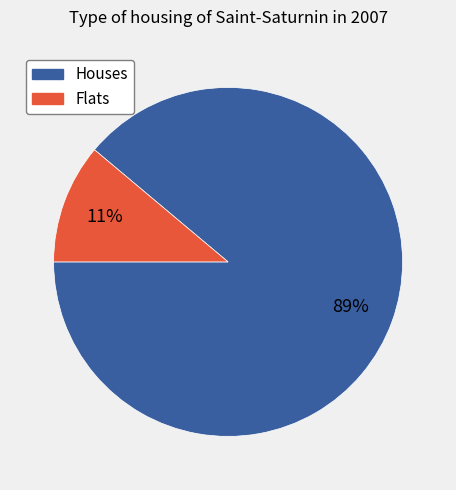

Count the number of slices in the pie.

2